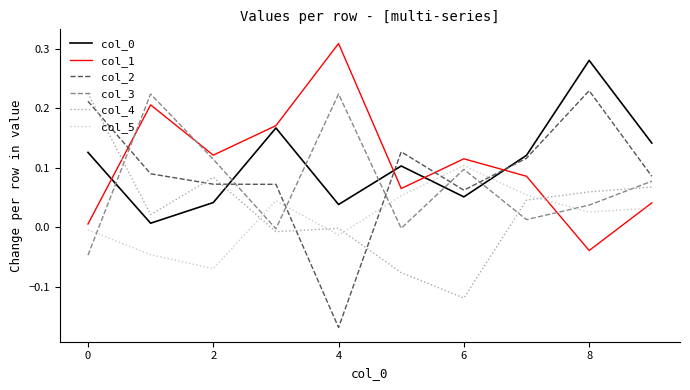

How many positive values does the col_2 series have?

9